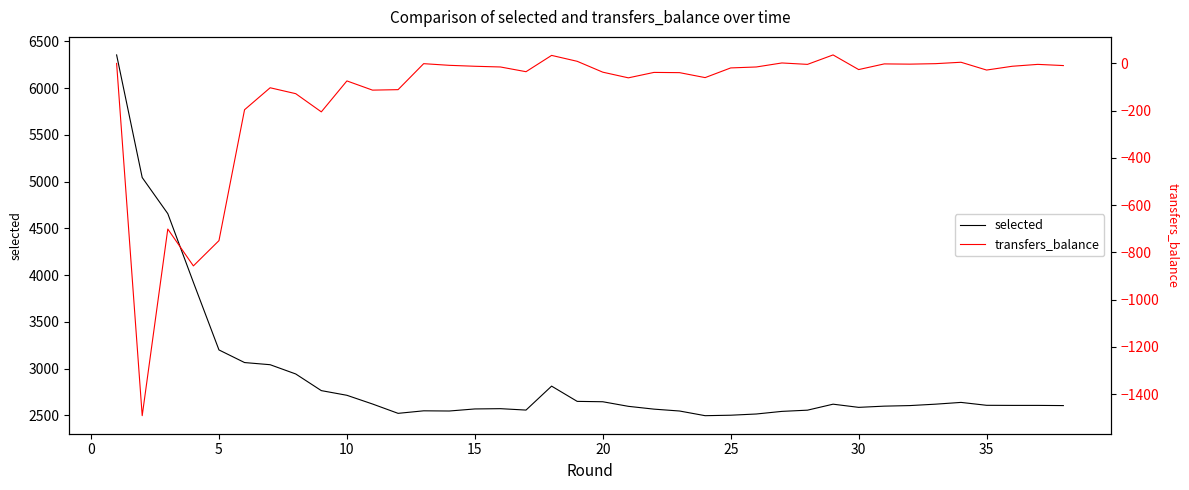

What is the highest value of the transfers_balance series?

36